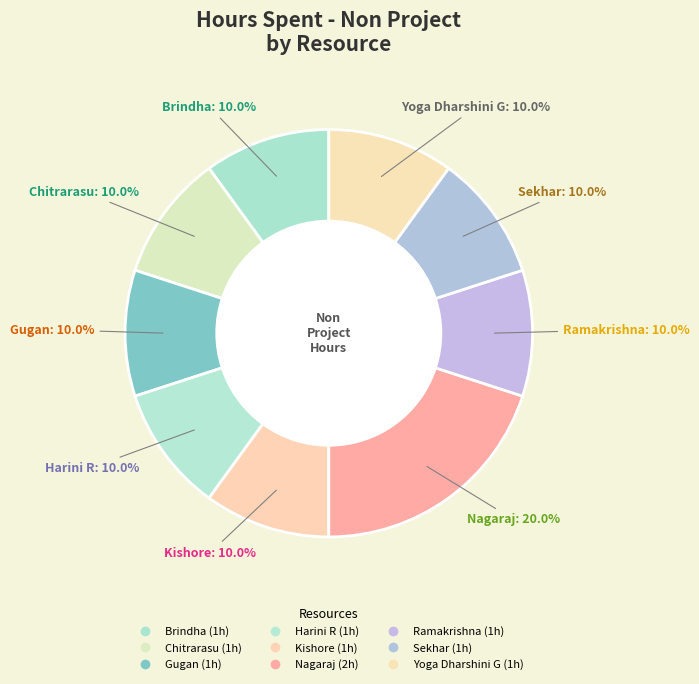

What percentage do Nagaraj and Gugan together represent?

30.0%